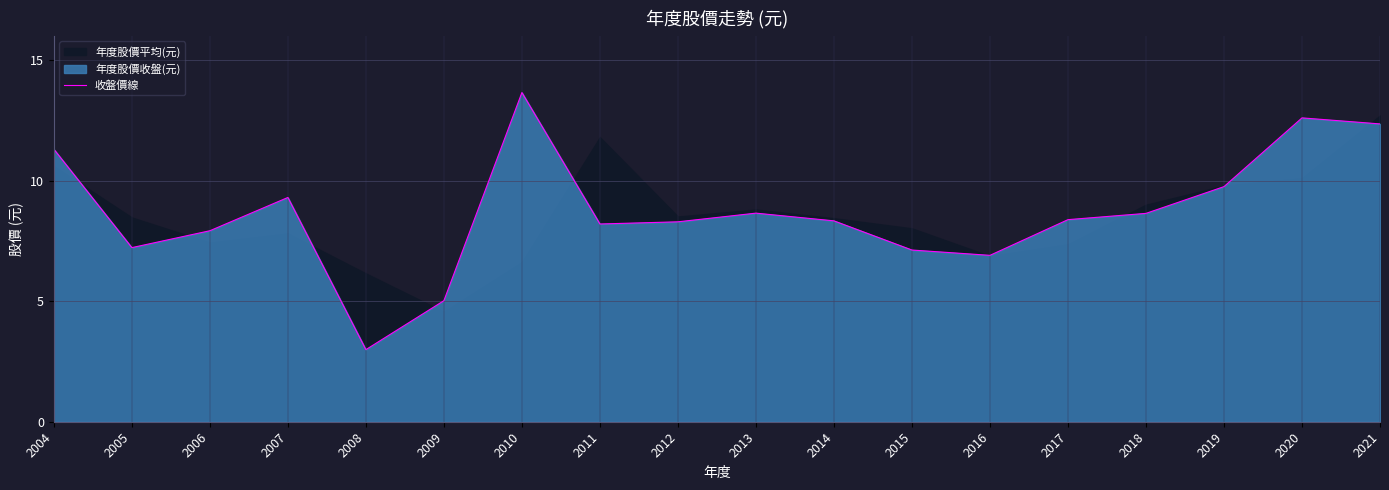

What is the ratio of the value at 2016 to the value at 2020?

0.5